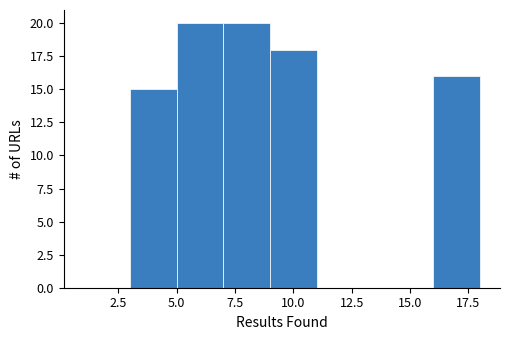

Reading left to right, transcribe this chart: for each bar, give the range it covers on the x-axis and its height. The values are not printed on the chart, so give them approximately, as read against the axis.

1 to 3: 0
3 to 5: 15
5 to 7: 20
7 to 9: 20
9 to 11: 18
11 to 13: 0
13 to 16: 0
16 to 18: 16